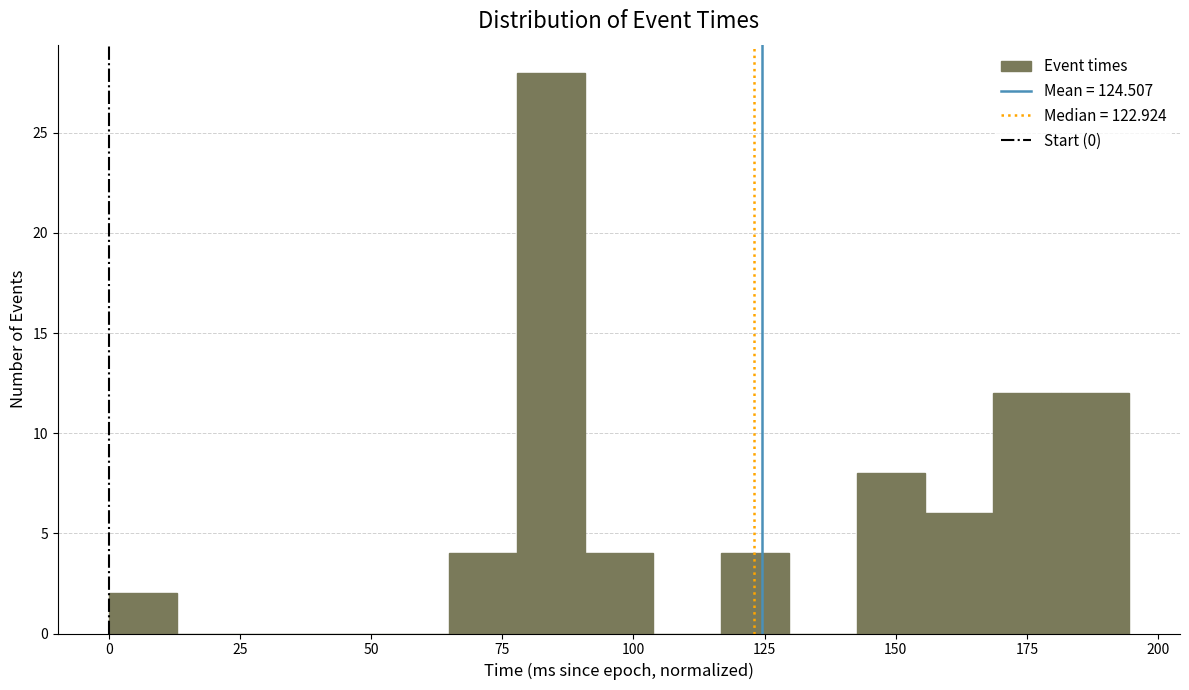

Read against the x-axis, roughly where is the centre of the tallest bar?

85